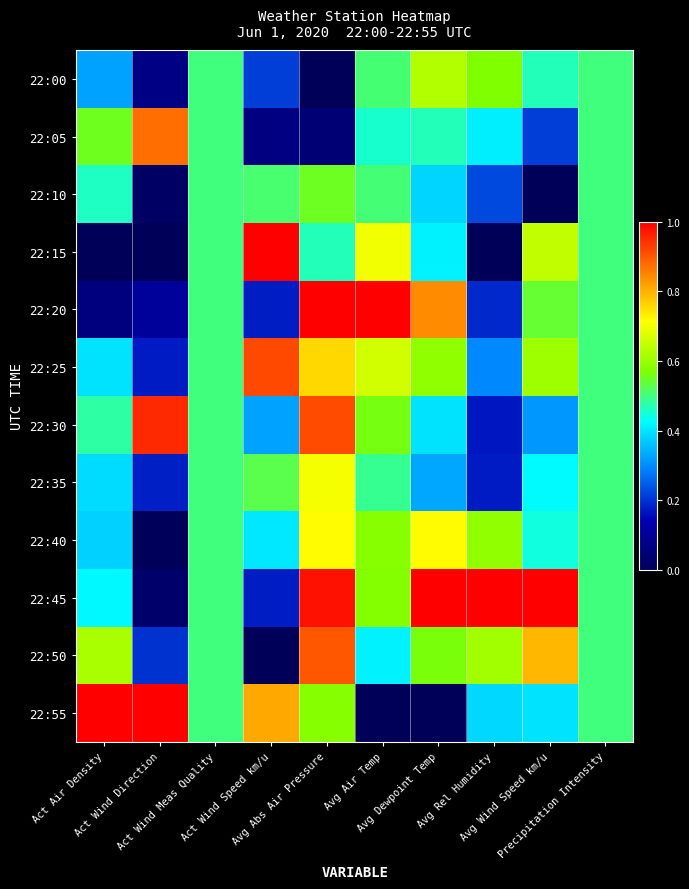

Between Avg Rel Humidity and Avg Air Temp, which is larger?

Avg Rel Humidity